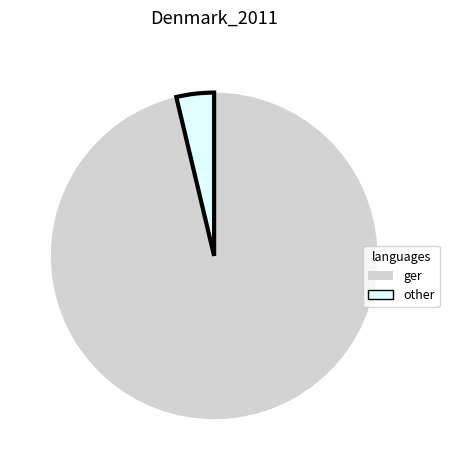

Does any single category account for the majority?

Yes